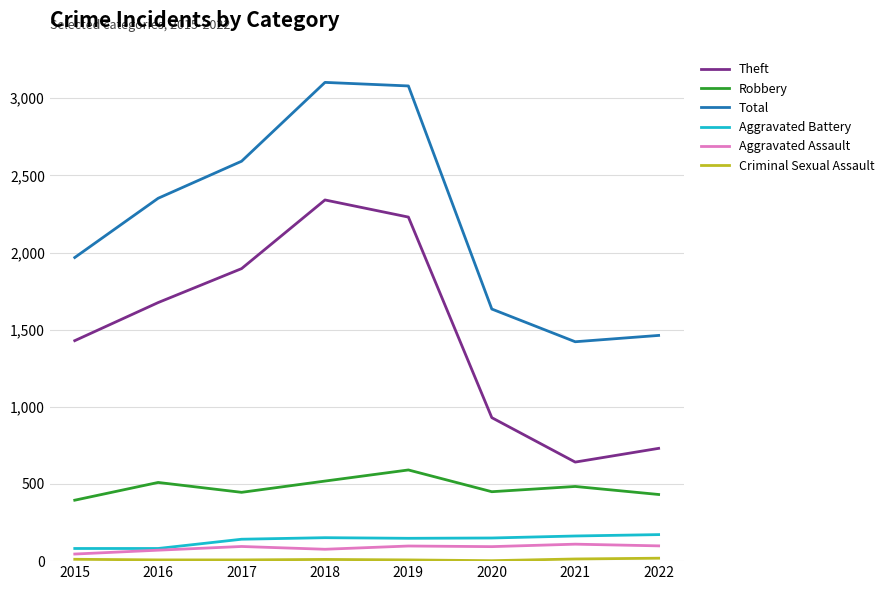

The Theft series shows 2230 at 2019. True or false?

True